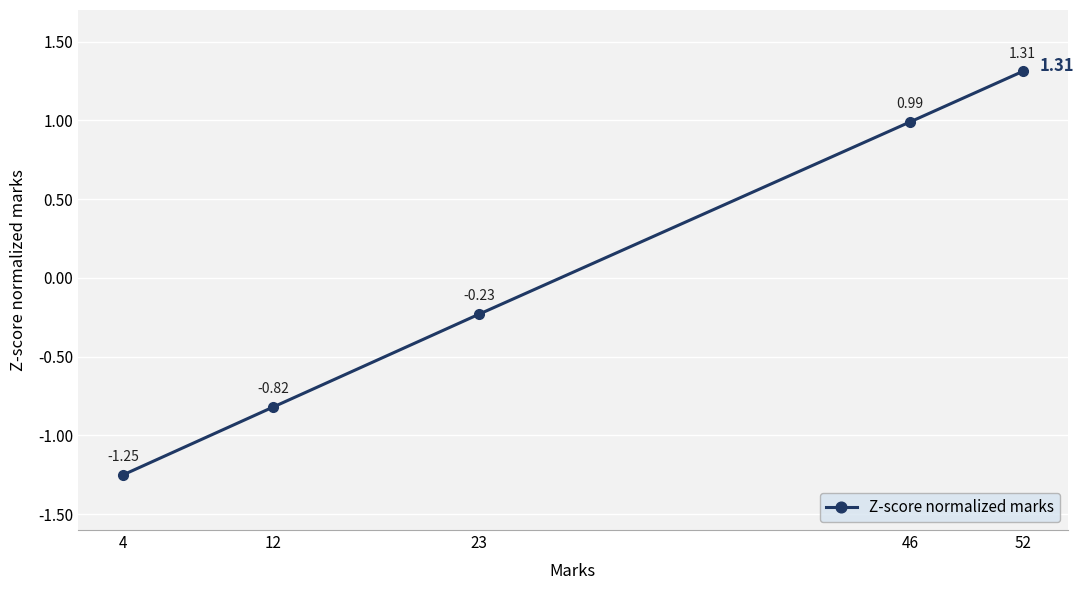

What is the change in value from 12 to 52?

+2.1